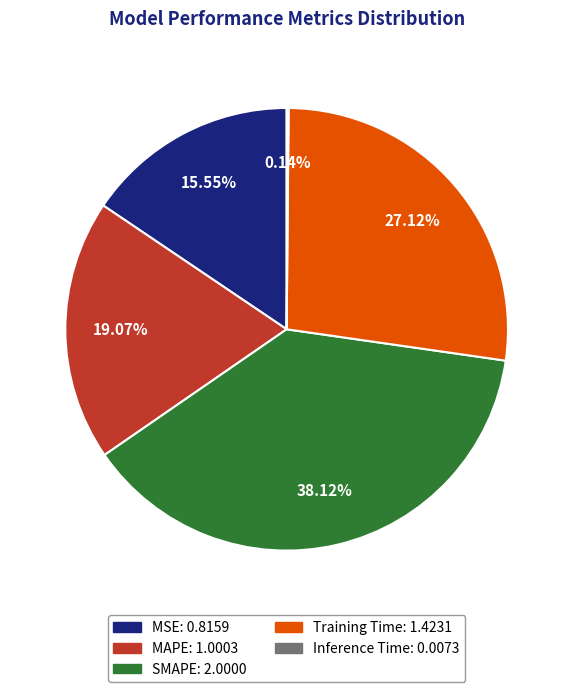

Is it true that SMAPE is 32% of the pie?

False